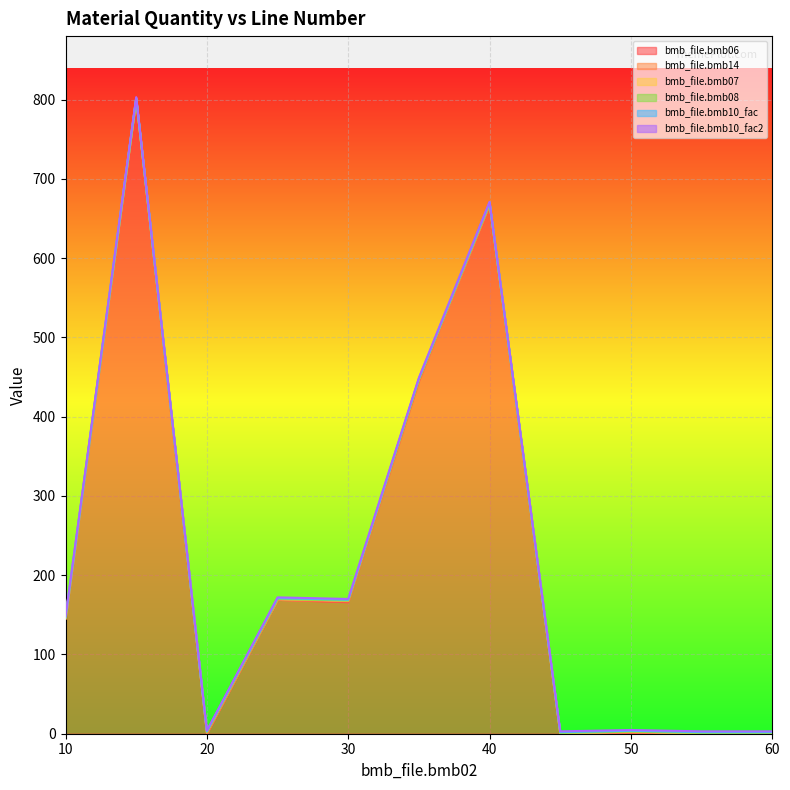

What is the average value of the bmb_file.bmb07 series?

1.0